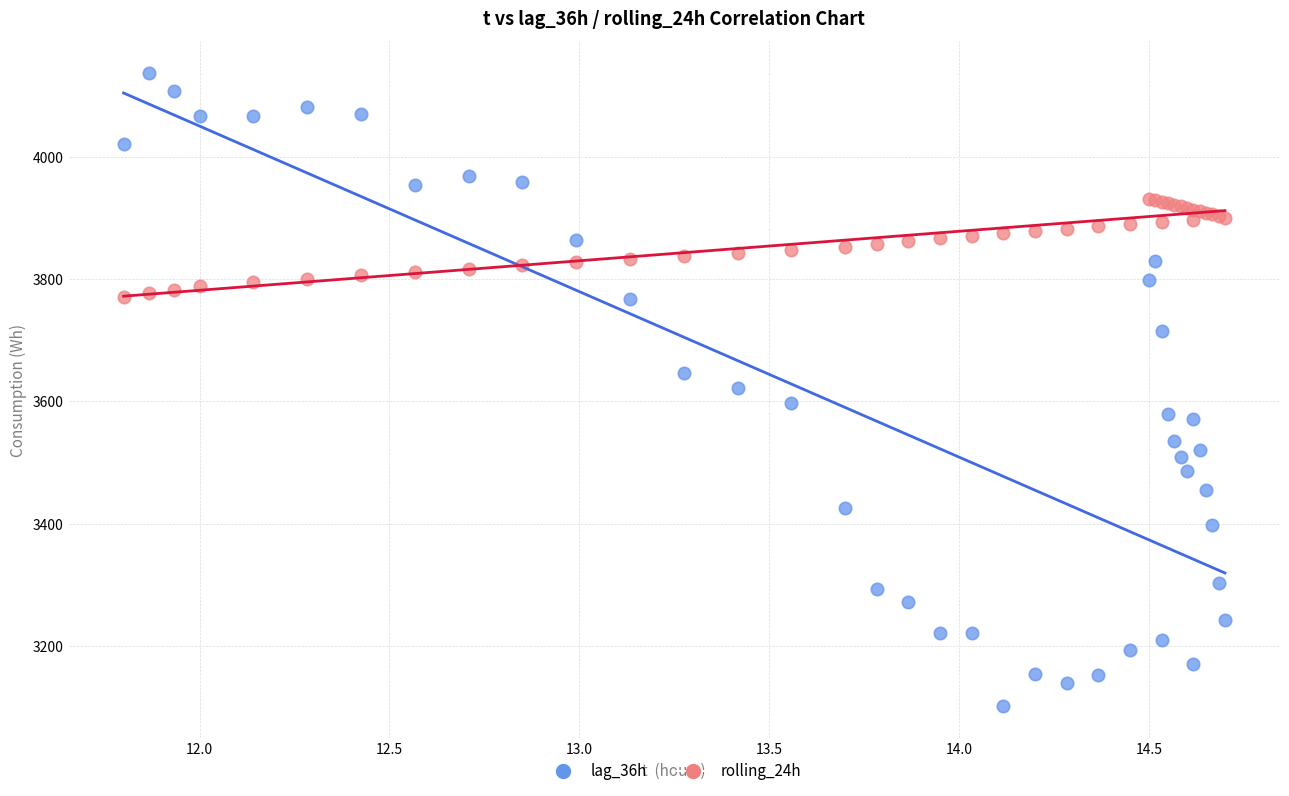

Which series reaches the minimum Y coordinate?

lag_36h